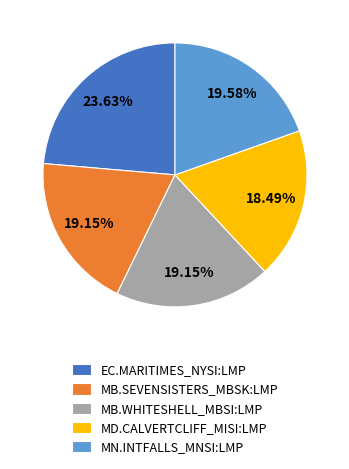

What is the largest slice in the pie chart?

EC.MARITIMES_NYSI:LMP